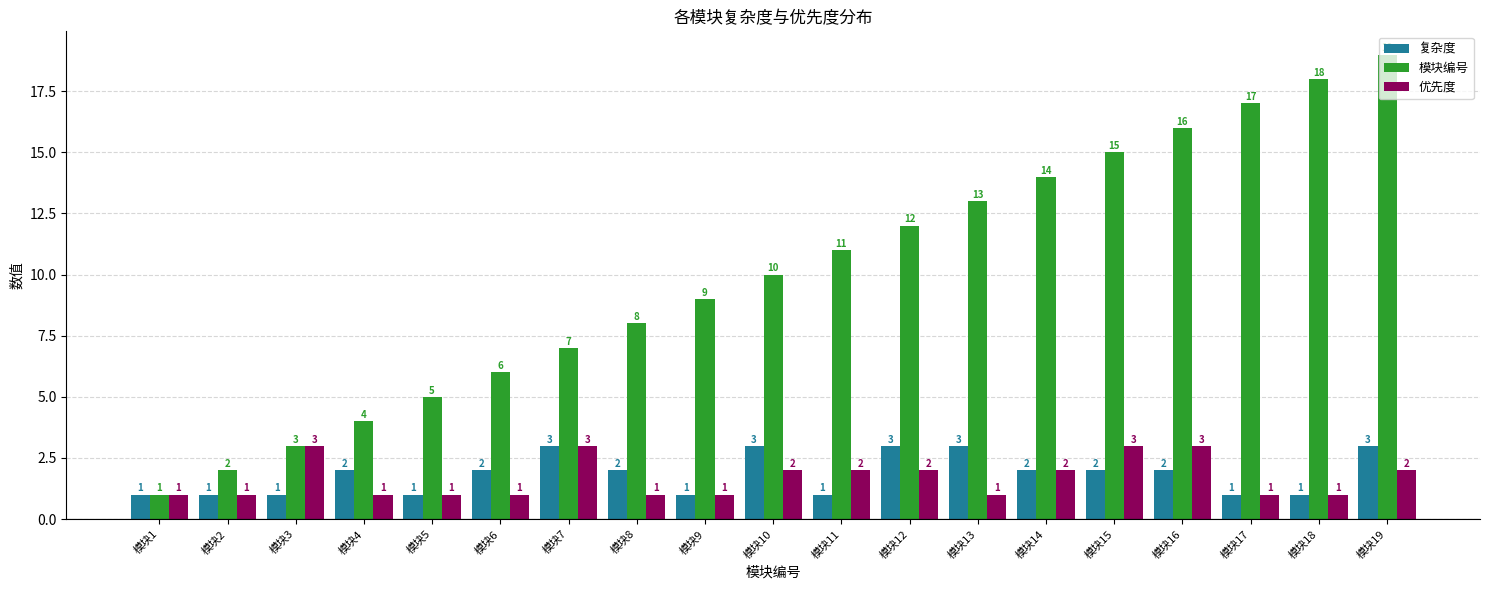

Does the chart contain any negative values?

No